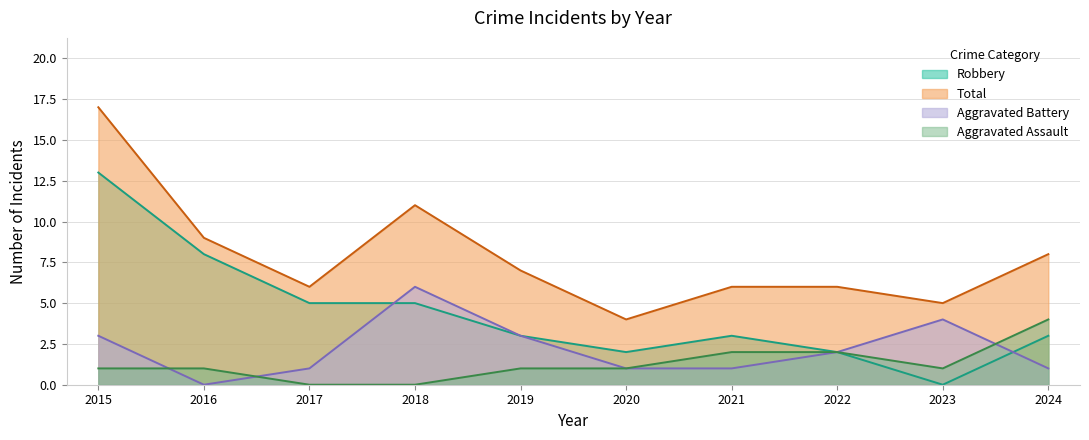

Rank the series by their maximum value, from highest to lowest.

Total, Robbery, Aggravated Battery, Aggravated Assault